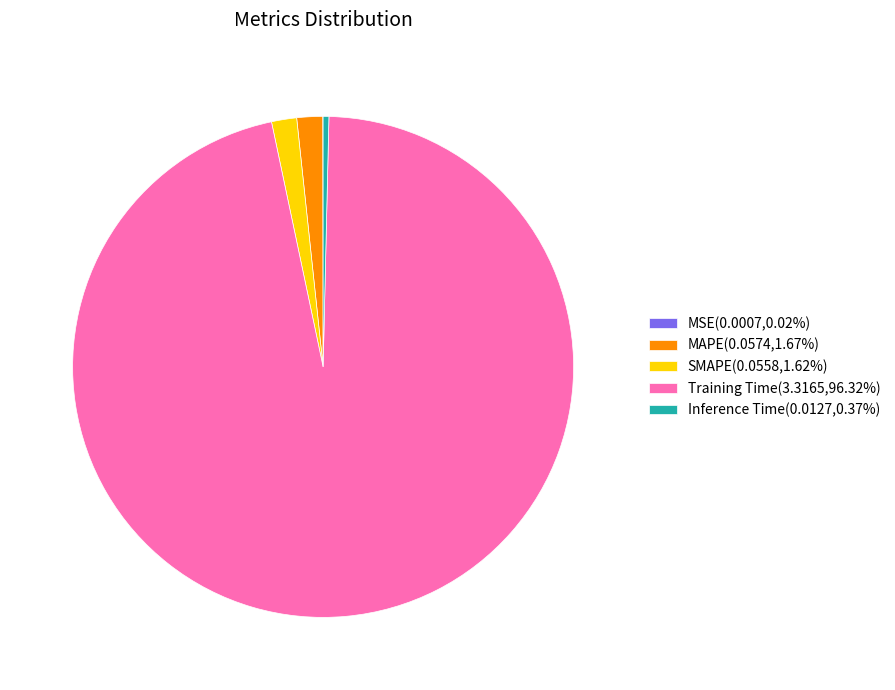

Does any single category account for the majority?

Yes